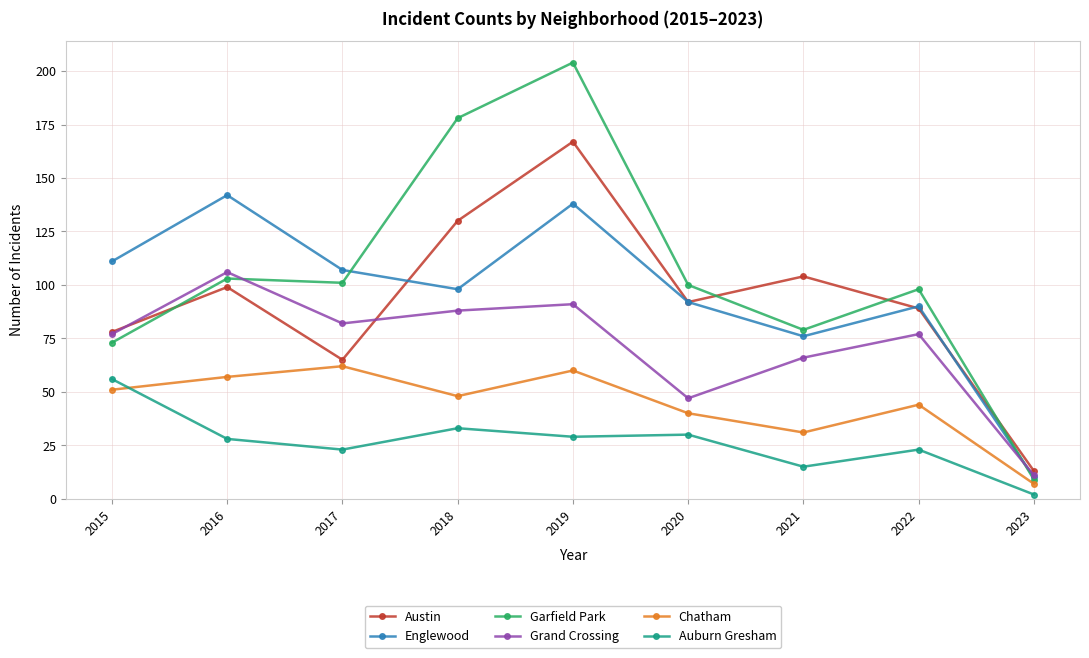

Which series has the largest total across all categories?

Garfield Park